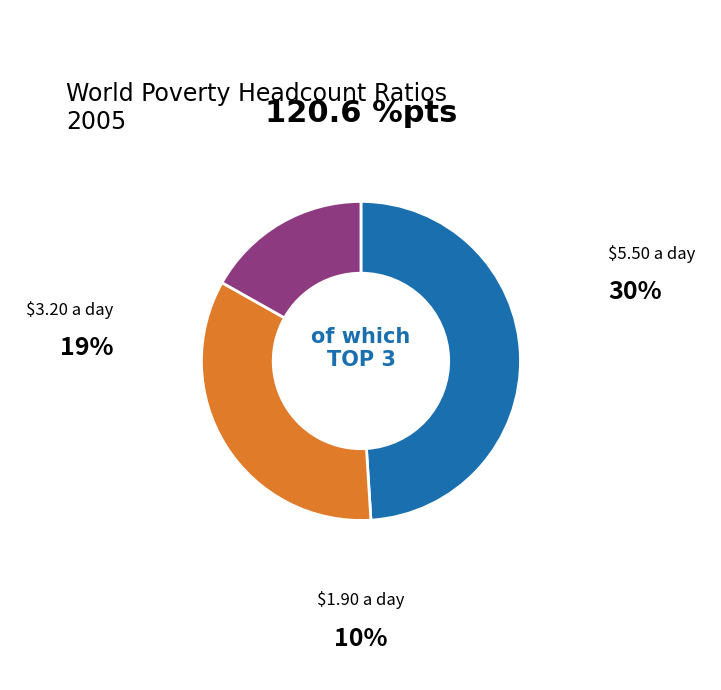

Count the number of slices in the pie.

3